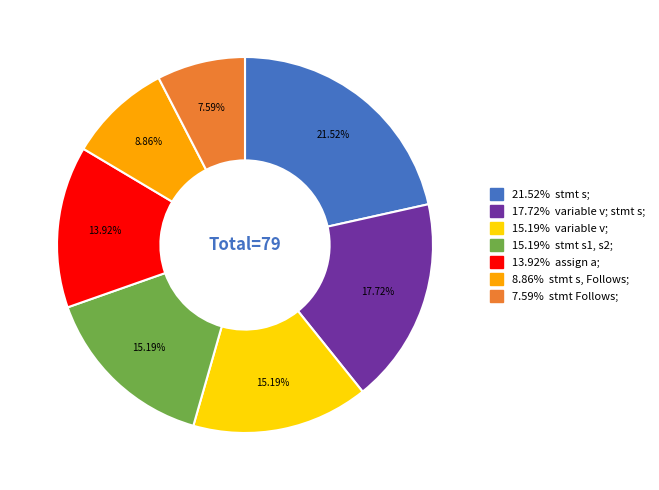

Is there a majority slice in this chart?

No